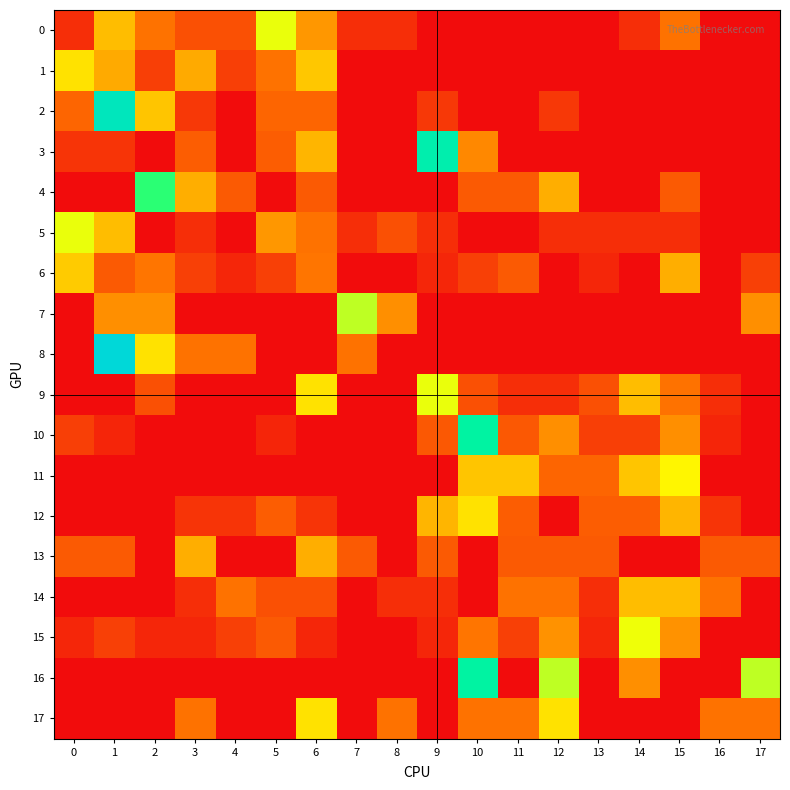

Which series has the largest range (max minus min)?

8